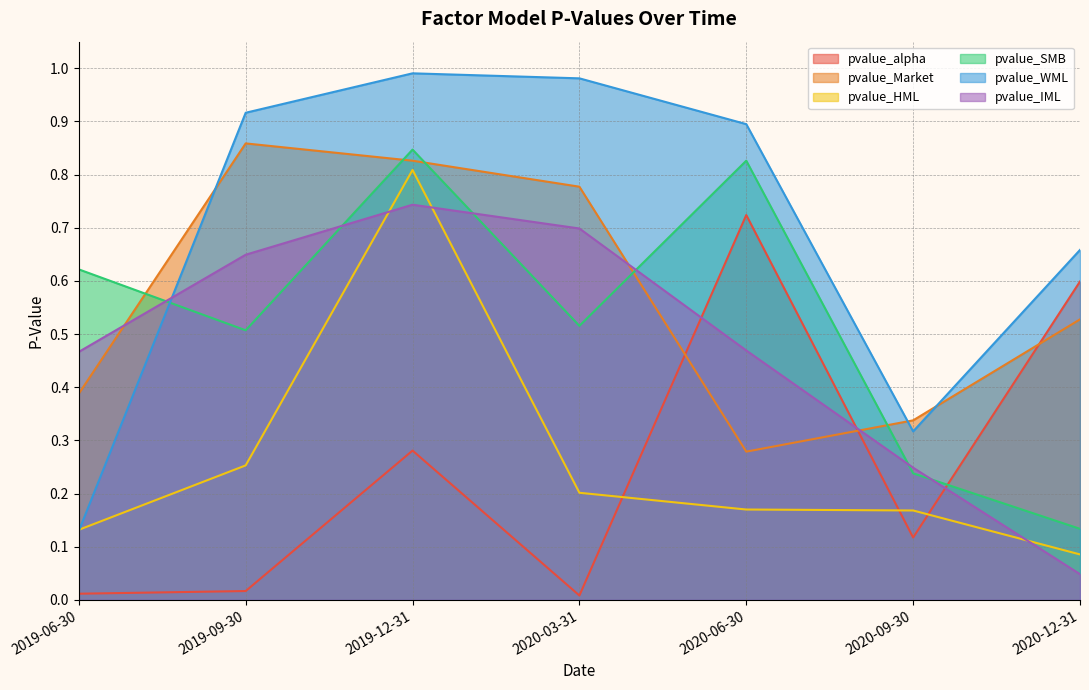

What is the spread (max minus min) of values at 2019-09-30?

0.9